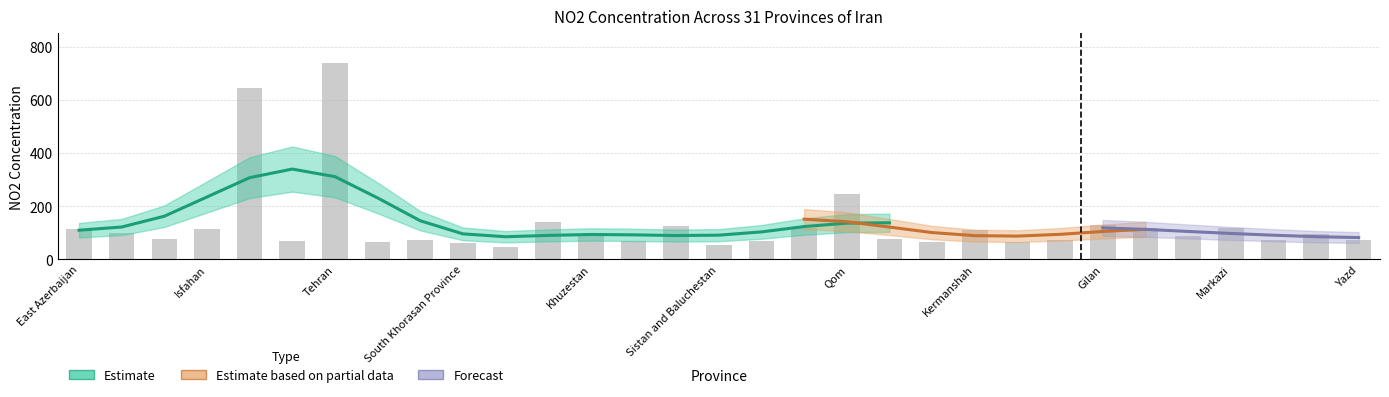

The chart shows a value of 104.6 at Hormozgan. True or false?

False